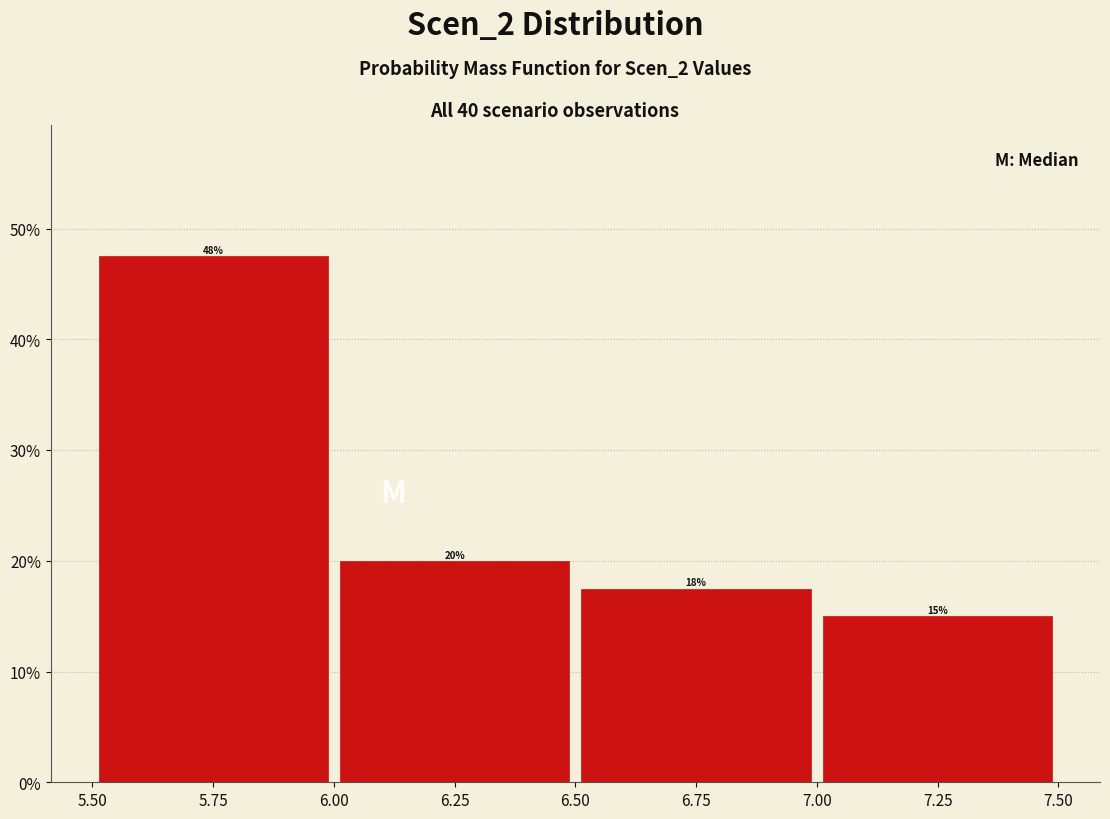

Over which range of the x-axis is the bar tallest?

5.50 to 6.00